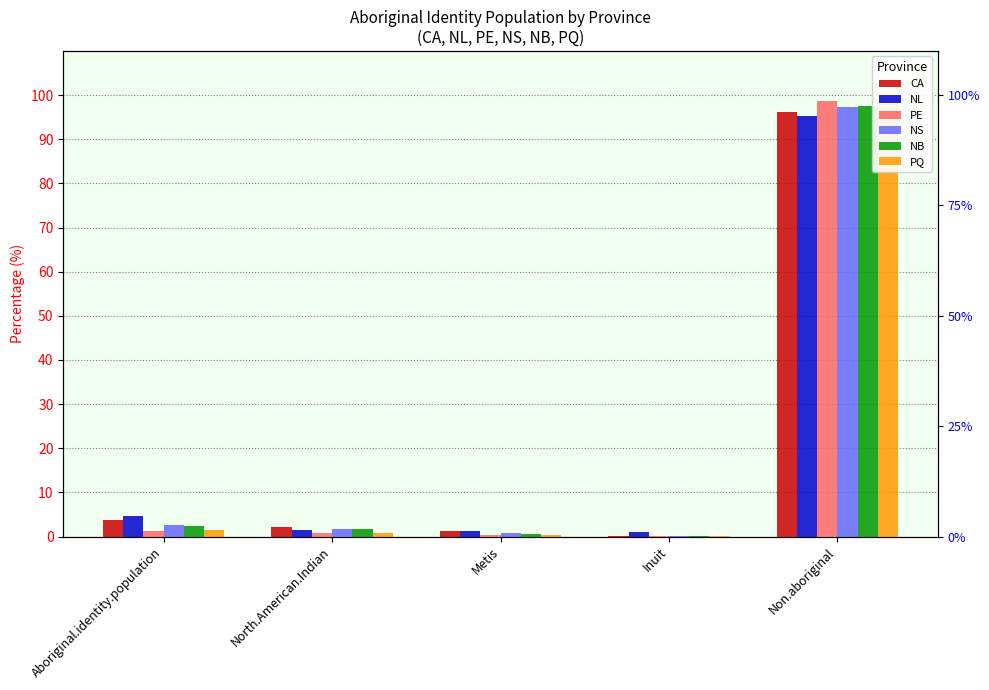

How many values in the CA series exceed 2?

3